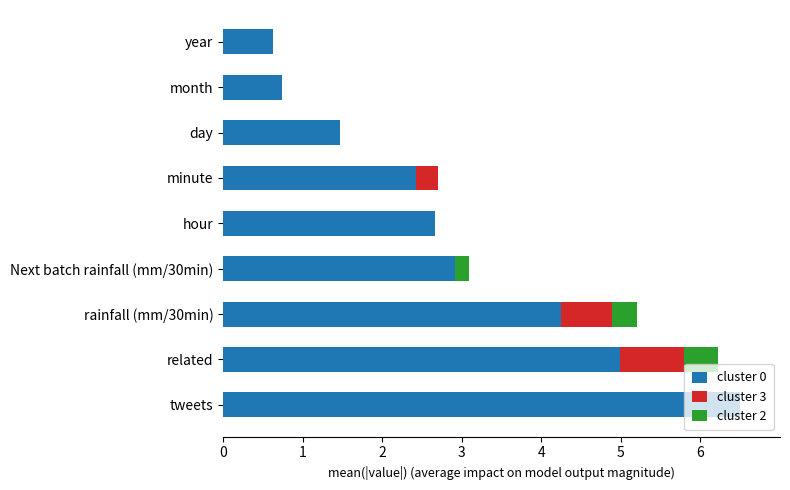

The value of cluster 0 at related is 7.2. True or false?

False